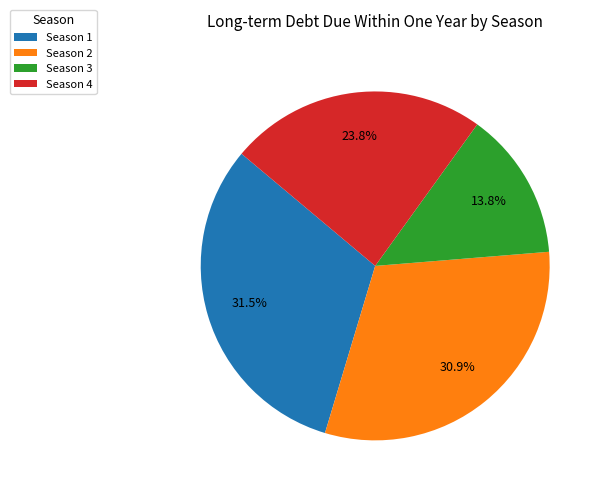

How many slices are in this pie chart?

4